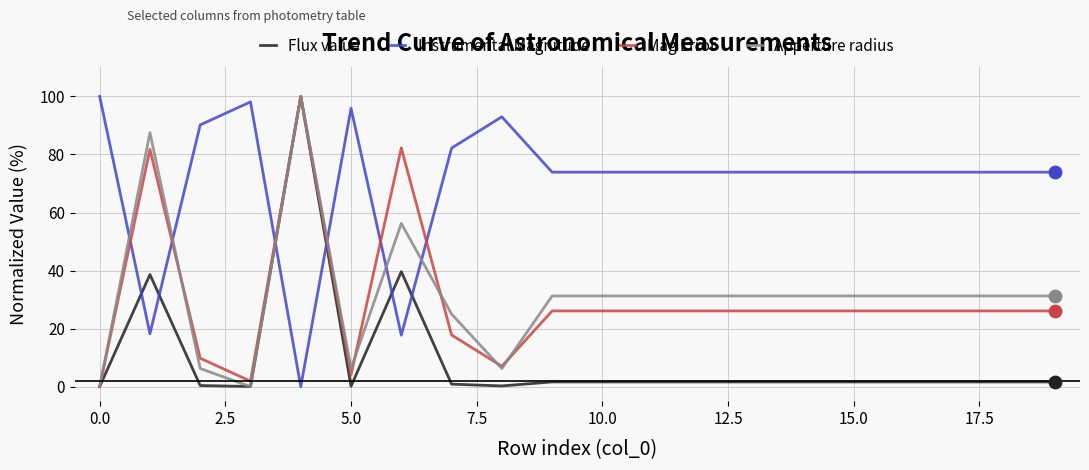

Which series has the largest total across all categories?

Instrumental Magnitude